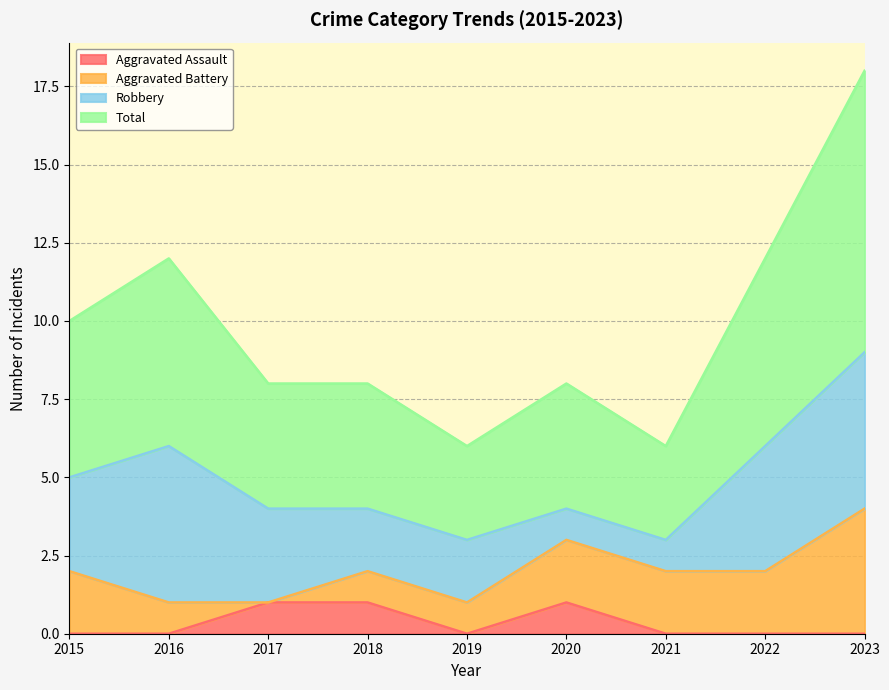

Which series has the largest total across all categories?

Total